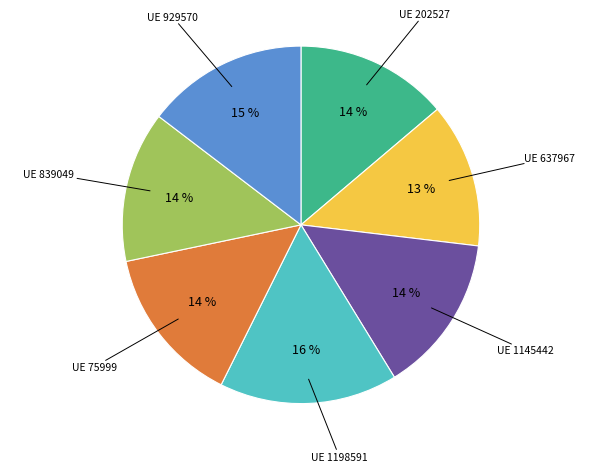

Is there any slice that represents more than half of the pie?

No